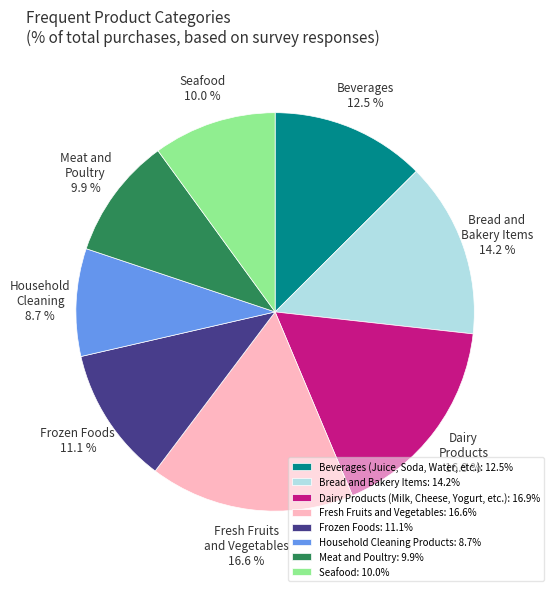

To the nearest percent, what is the difference between the largest and smallest slice percentages?

8%